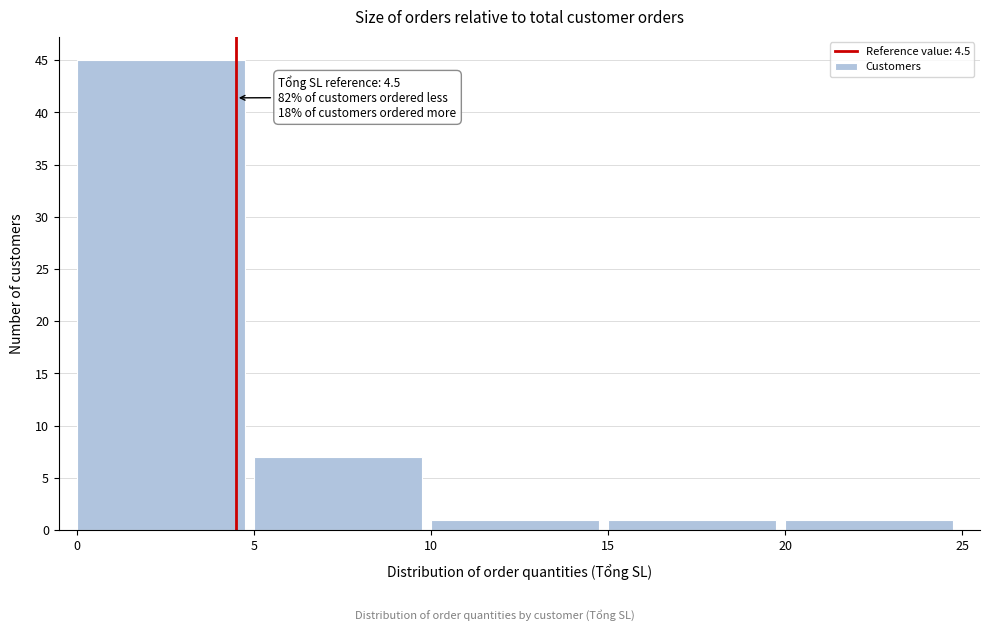

Which range on the x-axis has the tallest bar?

0 to 5